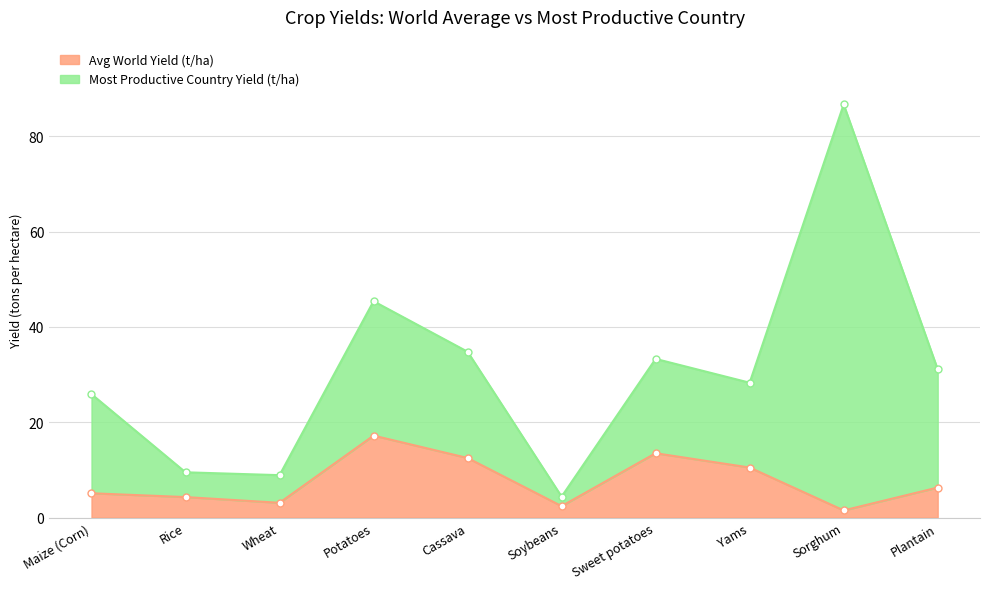

Which series has the widest spread of values?

Most Productive Country Yield (t/ha)